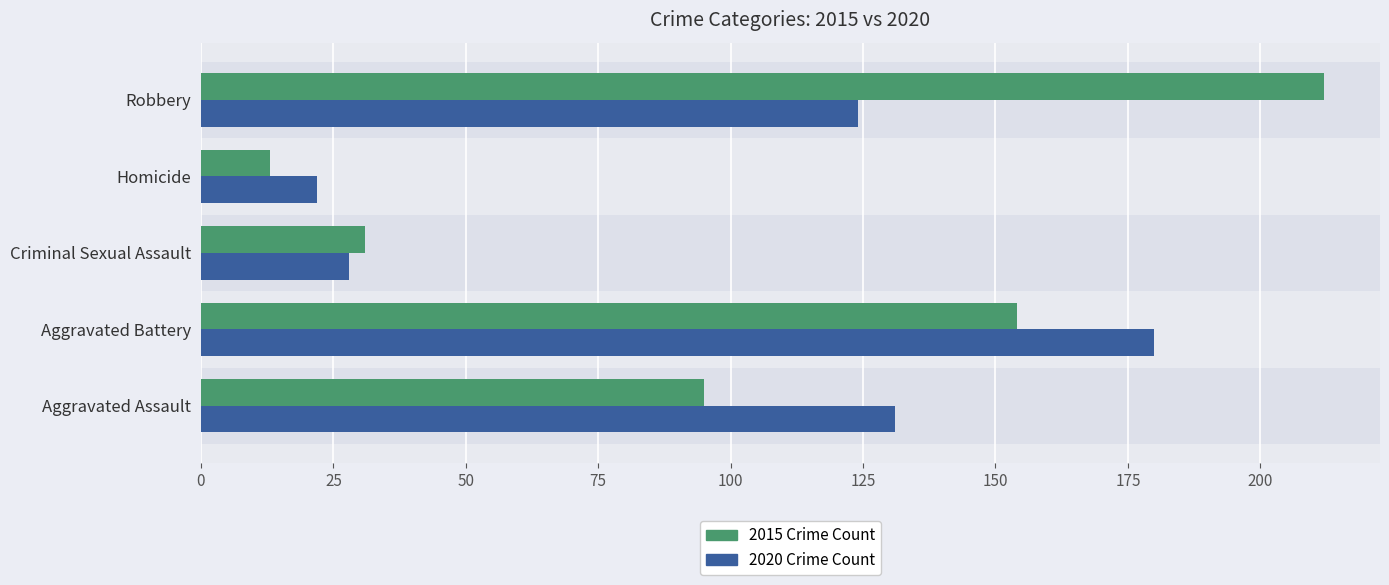

Which series has the largest range (max minus min)?

2015 Crime Count